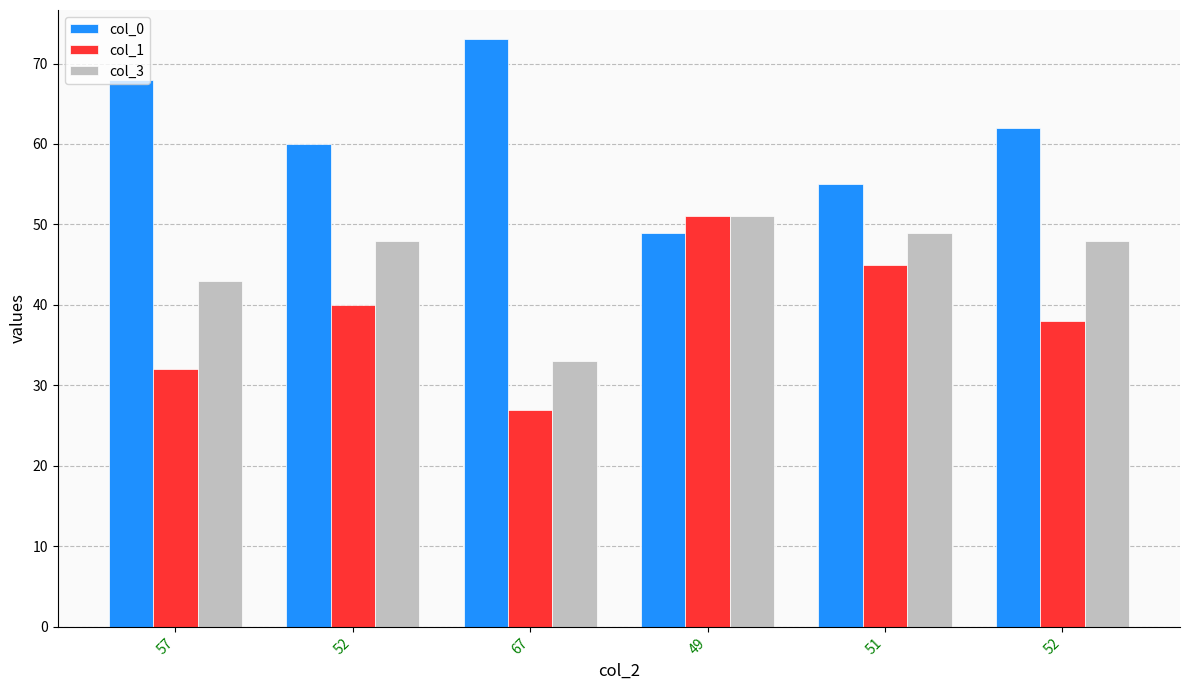

How many series are shown in this chart?

3